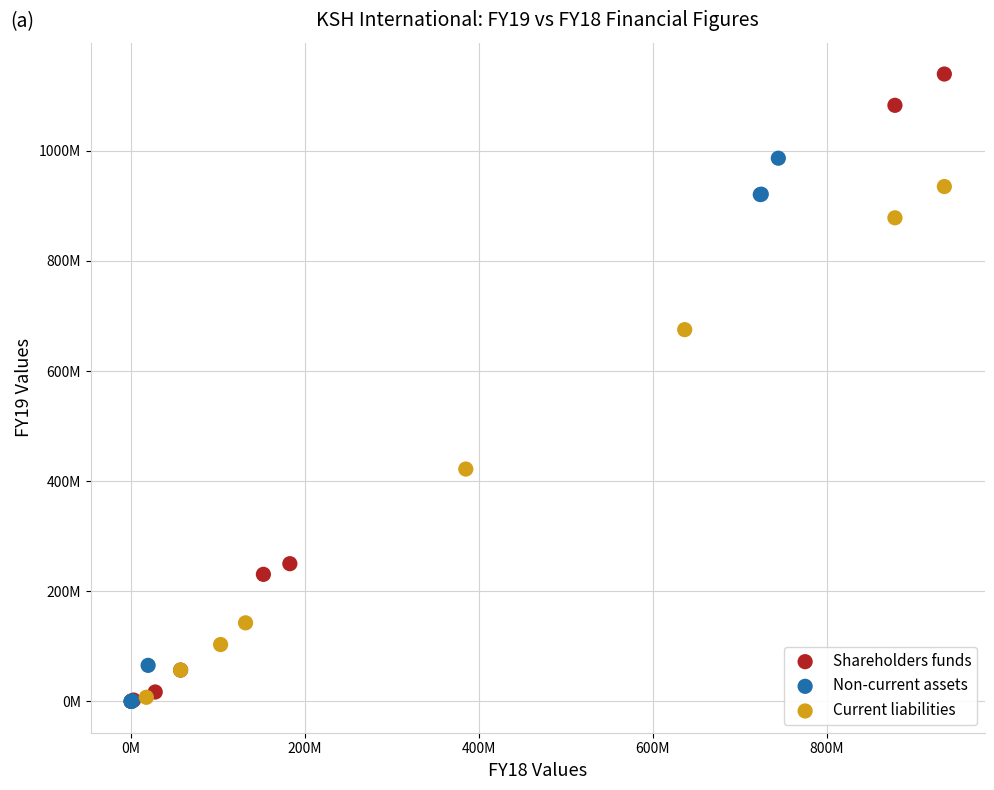

What are all the series names shown in the legend?

Shareholders funds, Non-current assets, Current liabilities